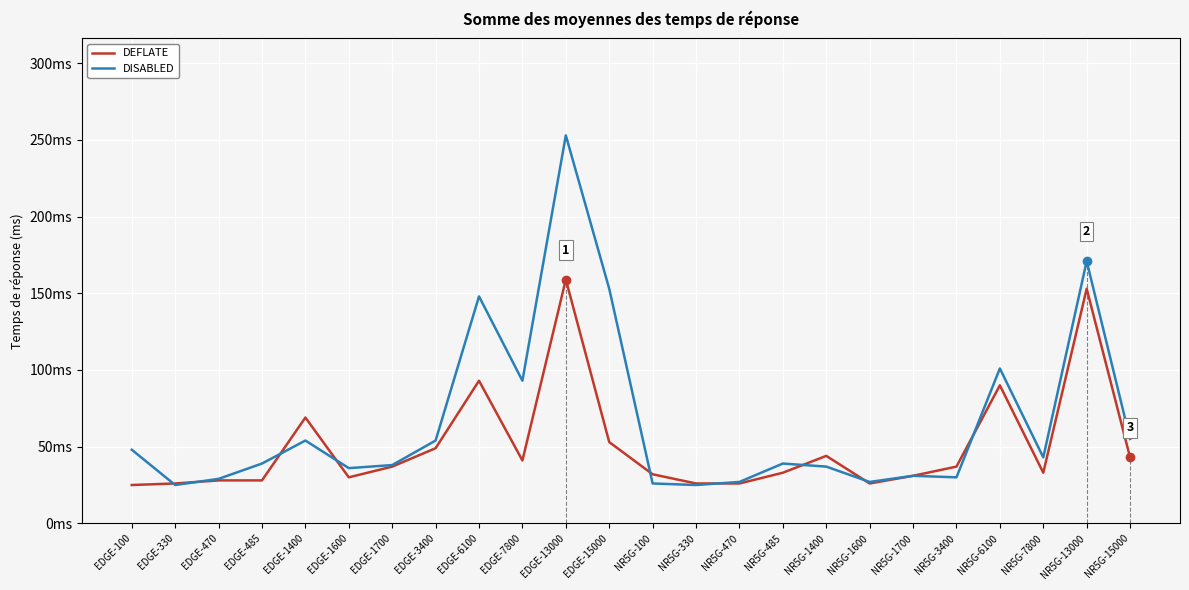

At which category is the sum across all series the highest?

EDGE-13000